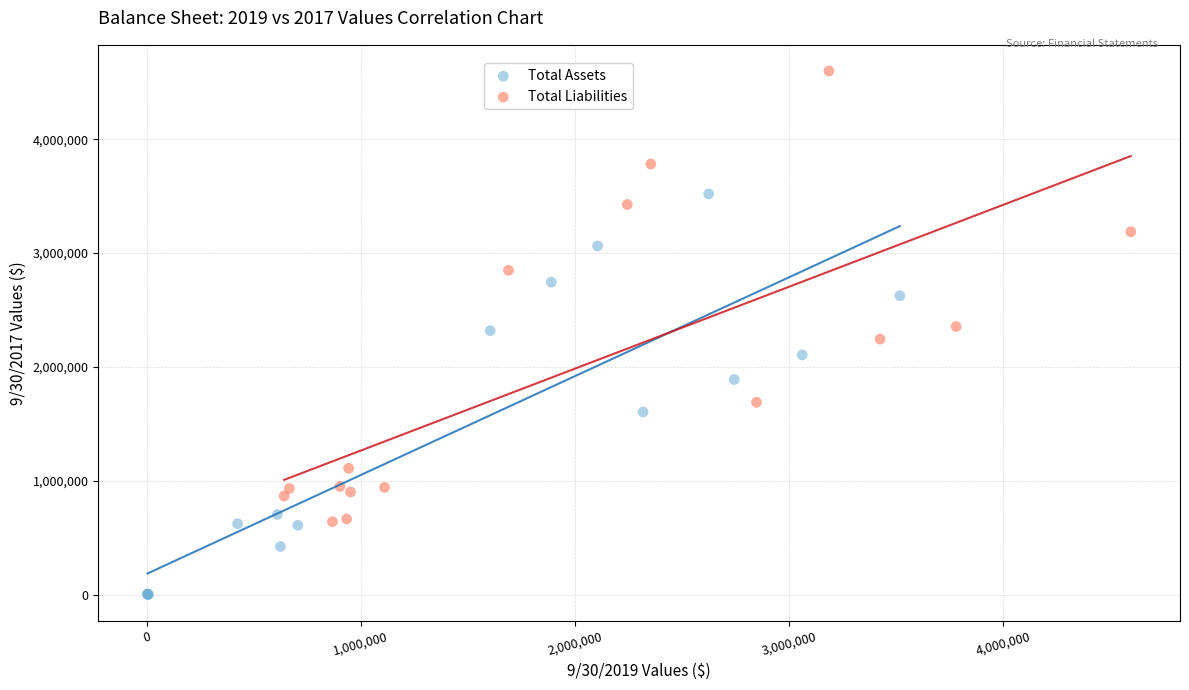

Which series reaches the minimum Y coordinate?

Total Assets